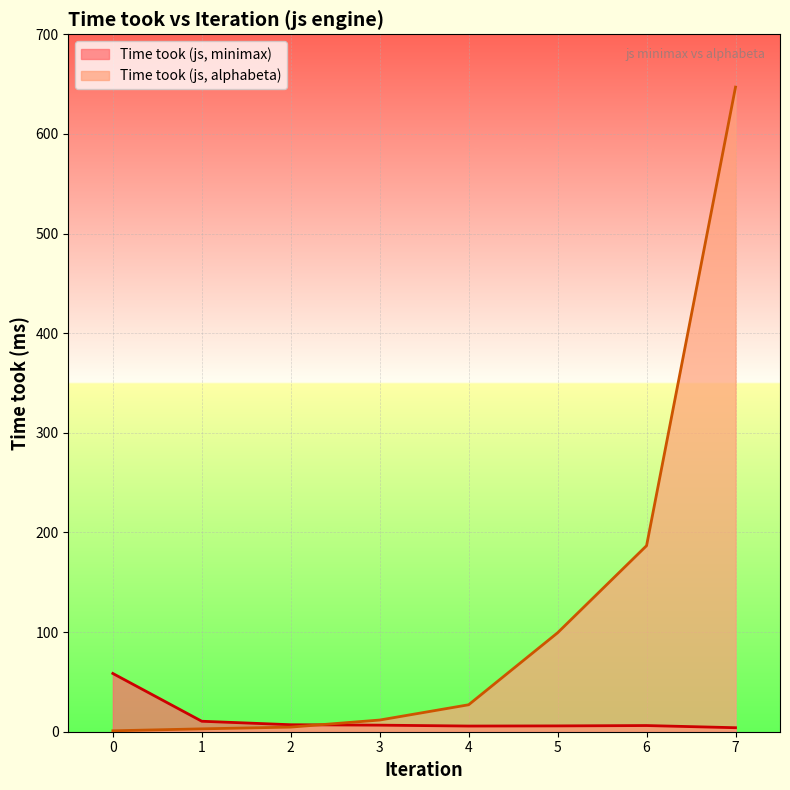

In Time took (js, minimax), how many points are lower than both neighbors (excluding endpoints)?

1